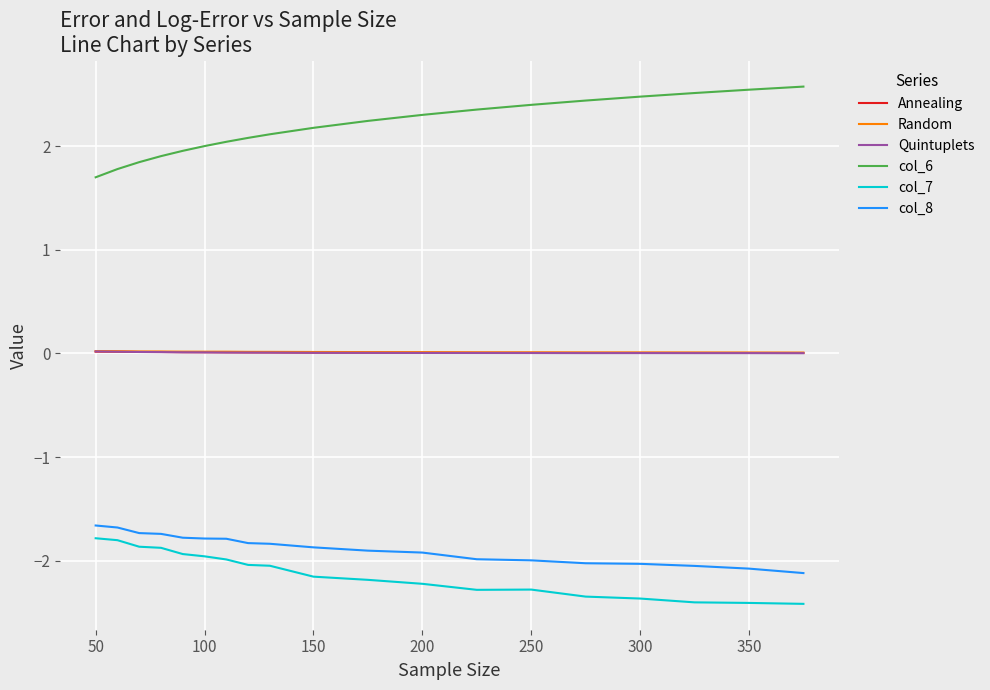

True or false: Quintuplets and col_6 cross at least once.

False